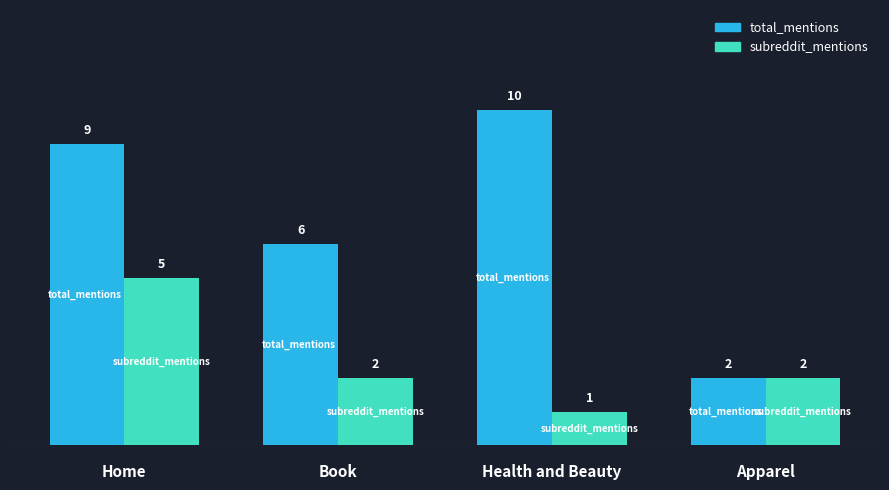

At how many categories does at least one series exceed 1?

4